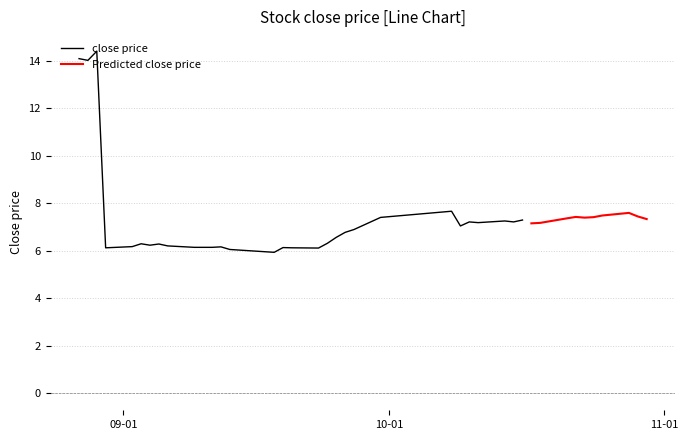

Reading left to right, extract all data points from this chart.

14.1	14.0	14.4	6.1	6.2	6.3	6.2	6.3	6.2	6.1	6.1	6.1	6.2	6.0	5.9	6.1	6.1	6.1	6.3	6.6	6.8	6.9	7.4	7.7	7.0	7.2	7.2	7.2	7.2	7.3	7.2	7.2	7.4	7.4	7.4	7.4	7.5	7.6	7.4	7.3